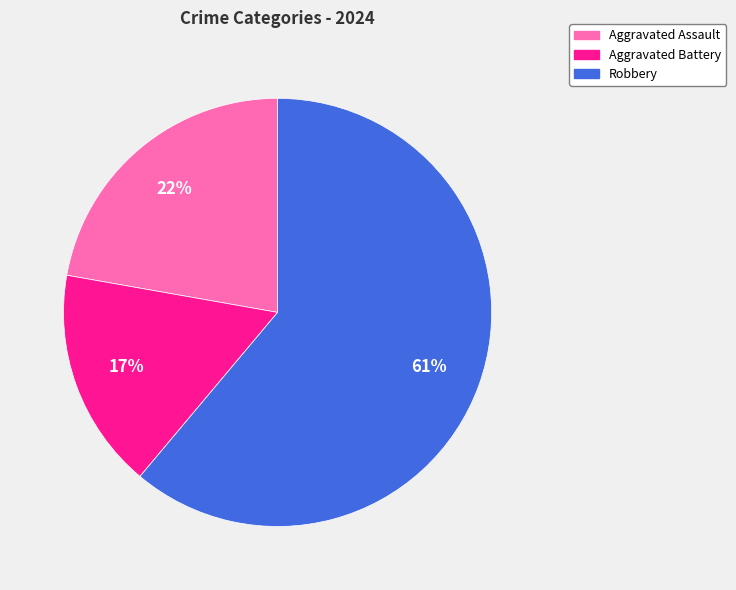

To the nearest percent, what portion does Robbery represent?

61%